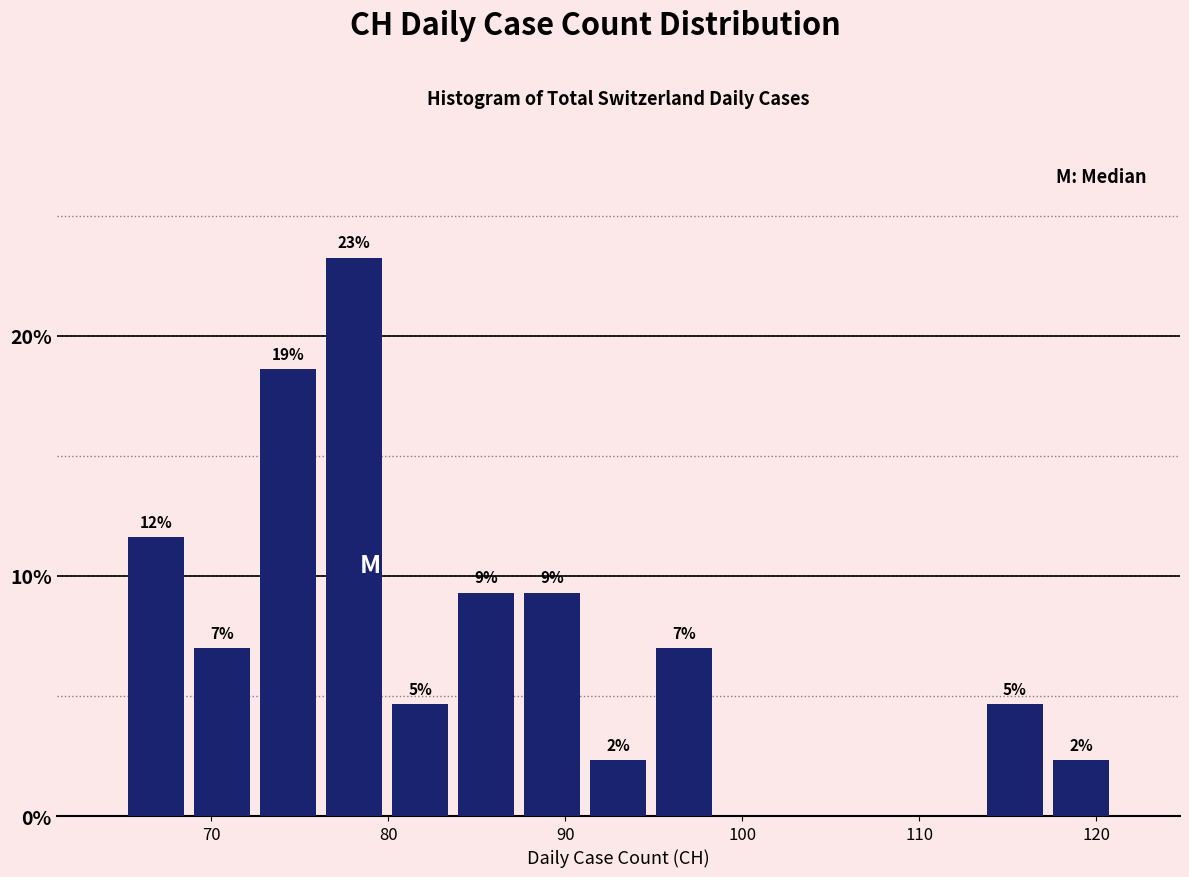

Read against the x-axis, roughly where is the centre of the tallest bar?

78